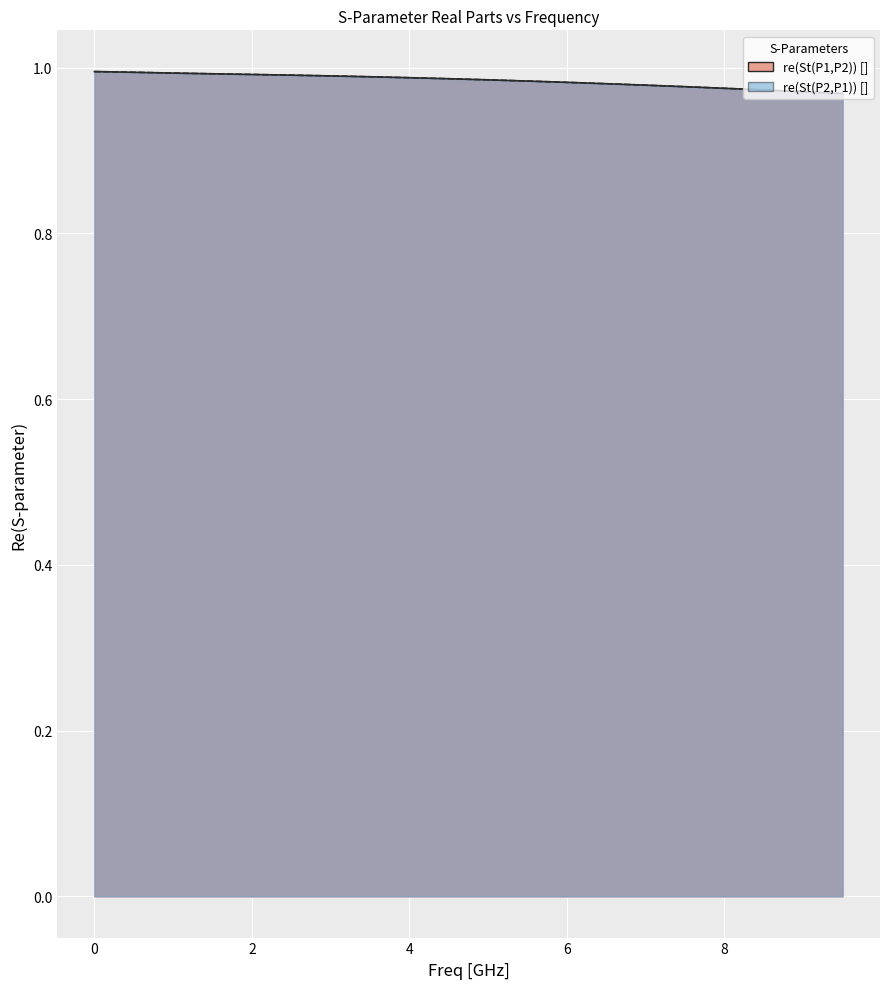

Between which two adjacent categories do re(St(P1,P2)) [] and re(St(P2,P1)) [] first intersect?

6.5 and 7.0